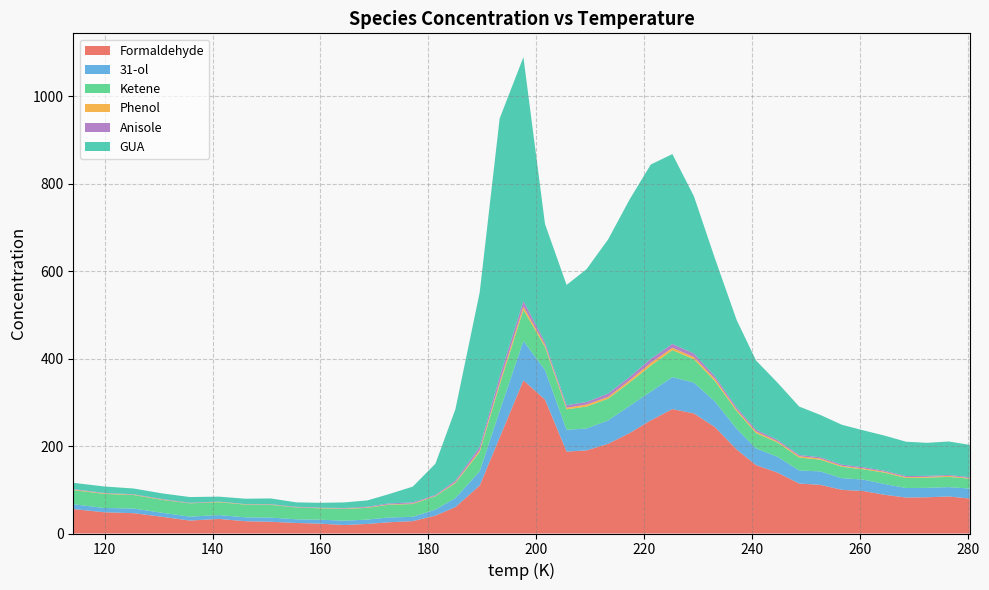

Reading left to right, what are all the values shown in this chart?

Formaldehyde: 114.2=55.9	119.9=48.6	125.4=46.5	130.7=38.2	135.8=29.7	141.2=33.3	146.1=28.1	150.8=26.8	155.5=24.1	160.0=22.4	164.4=19.5	168.7=21.9	172.6=25.6	177.1=28.3	181.3=40.9	185.0=60.4	189.5=109.7	193.2=219.7	197.6=350.4	201.6=306.3	205.6=187.4	209.3=190.2	213.3=205.2	217.3=229.9	221.2=258.8	225.2=284.7	229.2=274.6	233.1=243.2	237.1=192.2	240.7=156.4	244.7=139.2	248.7=114.3	252.6=111.4	256.6=99.9	260.6=97.2	264.5=88.6	268.5=82.3	272.4=82.9	276.4=84.7	280.3=80.0
31-ol: 114.2=11.1	119.9=9.8	125.4=10.6	130.7=9.2	135.8=9.0	141.2=8.8	146.1=8.9	150.8=9.6	155.5=8.4	160.0=9.2	164.4=9.8	168.7=10.0	172.6=11.0	177.1=9.9	181.3=13.8	185.0=20.7	189.5=32.5	193.2=60.6	197.6=90.0	201.6=67.6	205.6=49.8	209.3=50.0	213.3=53.6	217.3=62.1	221.2=65.8	225.2=73.1	229.2=70.4	233.1=58.6	237.1=47.4	240.7=38.2	244.7=36.2	248.7=29.9	252.6=30.7	256.6=26.8	260.6=26.1	264.5=24.7	268.5=21.7	272.4=21.5	276.4=21.5	280.3=22.8
Ketene: 114.2=32.2	119.9=32.2	125.4=30.9	130.7=29.4	135.8=30.4	141.2=29.5	146.1=29.0	150.8=29.1	155.5=27.1	160.0=25.9	164.4=27.2	168.7=26.8	172.6=29.0	177.1=29.3	181.3=30.6	185.0=34.1	189.5=44.4	193.2=59.5	197.6=71.2	201.6=52.8	205.6=46.9	209.3=50.1	213.3=49.5	217.3=53.6	221.2=59.2	225.2=61.7	229.2=53.5	233.1=46.9	237.1=40.4	240.7=35.1	244.7=32.6	248.7=29.7	252.6=26.8	256.6=26.0	260.6=23.4	264.5=25.9	268.5=22.9	272.4=23.3	276.4=23.4	280.3=22.6
Phenol: 114.2=1.3	119.9=1.2	125.4=0.9	130.7=0.9	135.8=0.4	141.2=0.9	146.1=0.8	150.8=0.7	155.5=0.4	160.0=0.8	164.4=0.7	168.7=1.0	172.6=0.8	177.1=1.3	181.3=1.0	185.0=1.9	189.5=4.0	193.2=5.9	197.6=7.4	201.6=4.3	205.6=3.6	209.3=4.7	213.3=4.2	217.3=5.0	221.2=6.5	225.2=5.5	229.2=5.0	233.1=4.8	237.1=3.4	240.7=3.4	244.7=2.6	248.7=2.9	252.6=2.7	256.6=2.1	260.6=2.0	264.5=2.0	268.5=1.9	272.4=1.8	276.4=2.1	280.3=1.4
Anisole: 114.2=1.1	119.9=1.1	125.4=0.9	130.7=1.1	135.8=1.0	141.2=0.5	146.1=0.5	150.8=0.9	155.5=1.1	160.0=0.9	164.4=1.3	168.7=1.7	172.6=2.2	177.1=2.4	181.3=2.0	185.0=3.8	189.5=7.5	193.2=12.8	197.6=12.7	201.6=6.4	205.6=5.7	209.3=6.0	213.3=7.6	217.3=7.6	221.2=9.3	225.2=8.8	229.2=8.1	233.1=5.8	237.1=4.7	240.7=4.3	244.7=3.3	248.7=2.8	252.6=2.8	256.6=2.8	260.6=2.8	264.5=2.3	268.5=2.5	272.4=2.3	276.4=2.1	280.3=2.1
GUA: 114.2=14.4	119.9=14.7	125.4=13.1	130.7=12.8	135.8=13.0	141.2=11.3	146.1=12.3	150.8=13.1	155.5=10.1	160.0=10.9	164.4=12.7	168.7=14.4	172.6=21.0	177.1=36.0	181.3=71.5	185.0=163.4	189.5=353.3	193.2=590.9	197.6=557.9	201.6=270.6	205.6=275.2	209.3=303.7	213.3=352.8	217.3=406.5	221.2=444.5	225.2=434.2	229.2=359.6	233.1=269.4	237.1=200.4	240.7=158.3	244.7=130.7	248.7=110.8	252.6=96.9	256.6=91.2	260.6=84.3	264.5=80.4	268.5=78.5	272.4=75.5	276.4=76.7	280.3=73.9